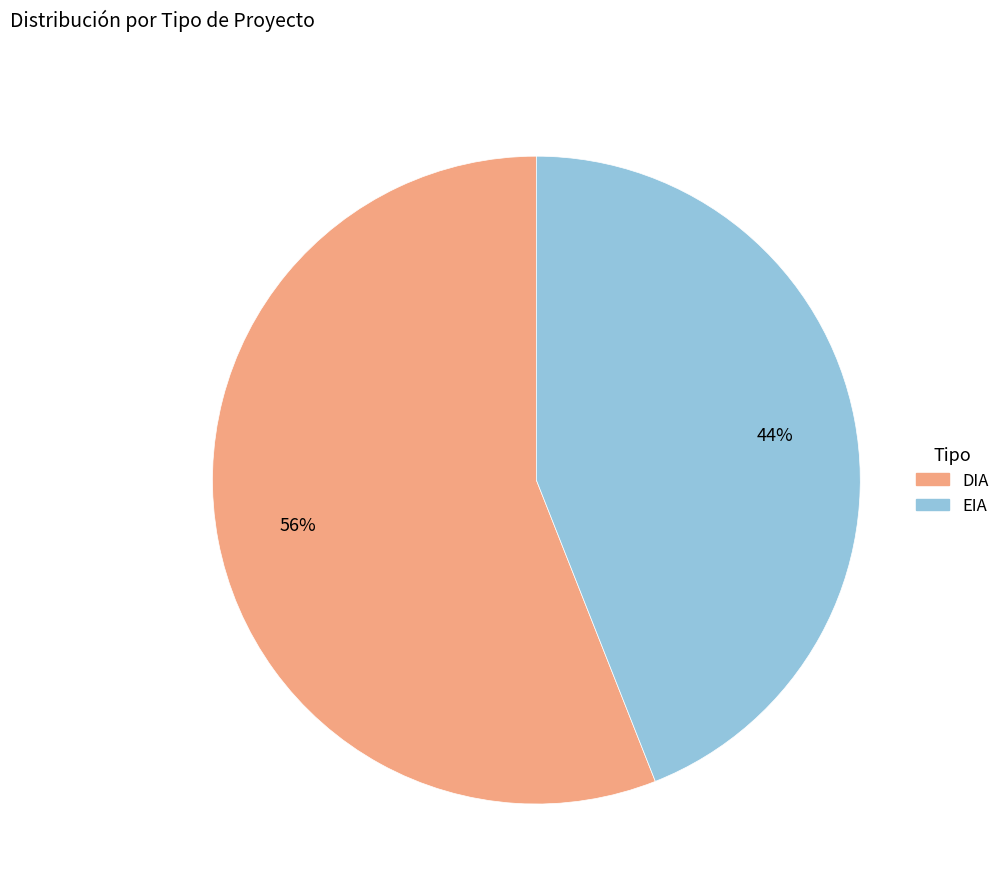

True or false: EIA accounts for 44% of the total.

True